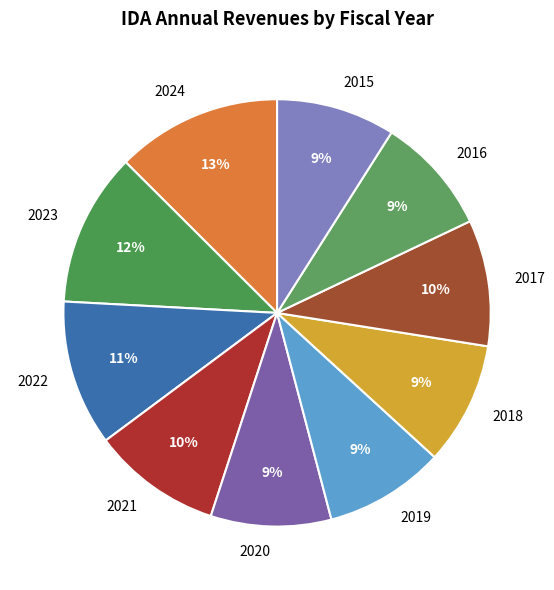

What is the largest slice in the pie chart?

2024